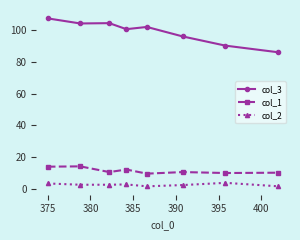

True or false: col_3 and col_2 cross at least once.

False